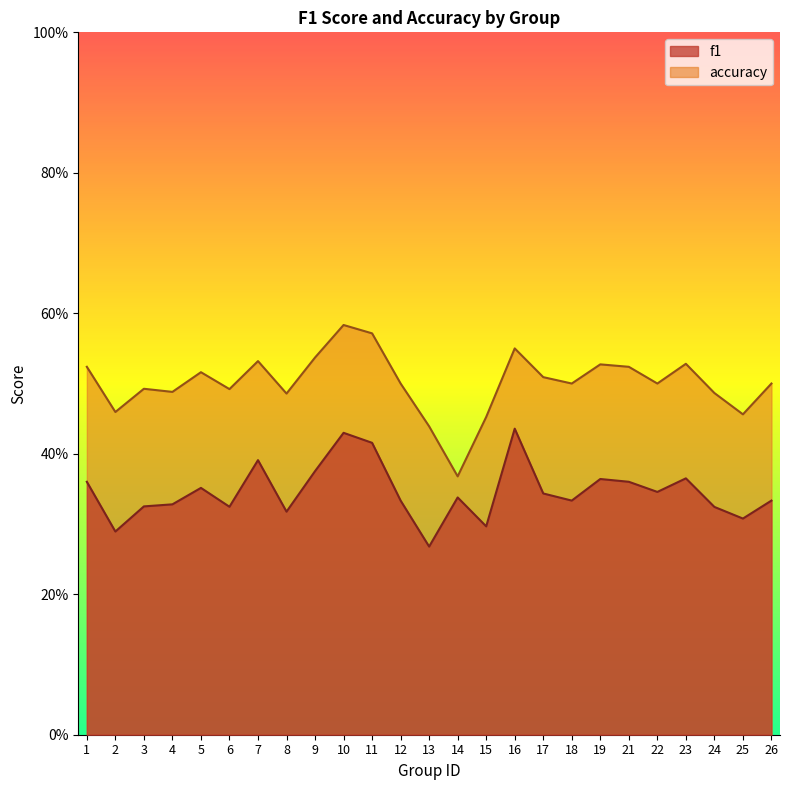

Which category has the lowest value across all series?

13